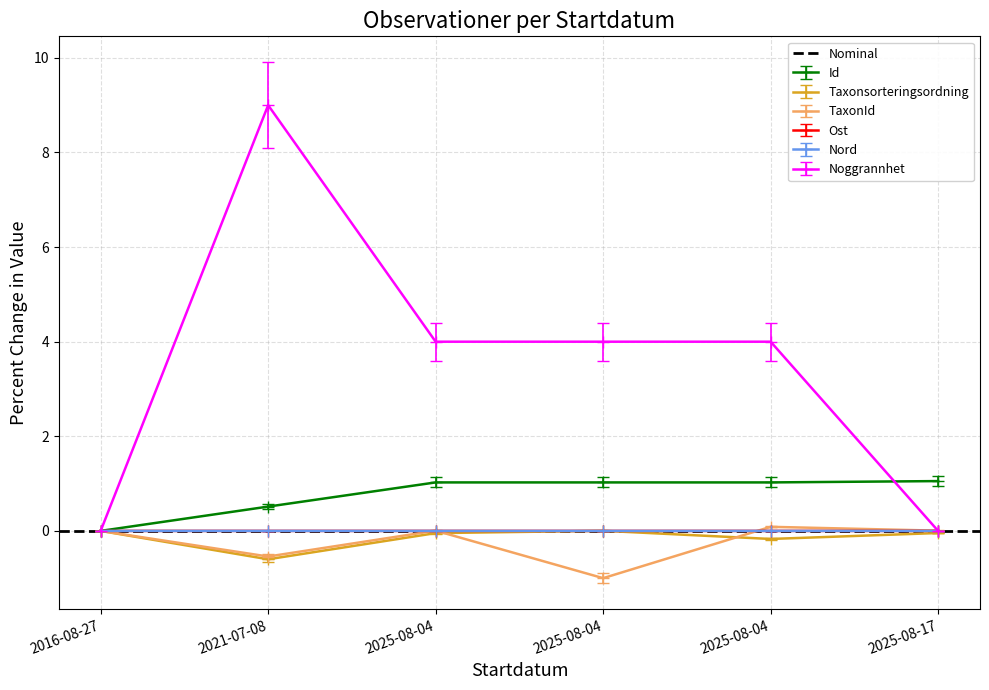

Which category has the lowest value in the Id series?

2016-08-27